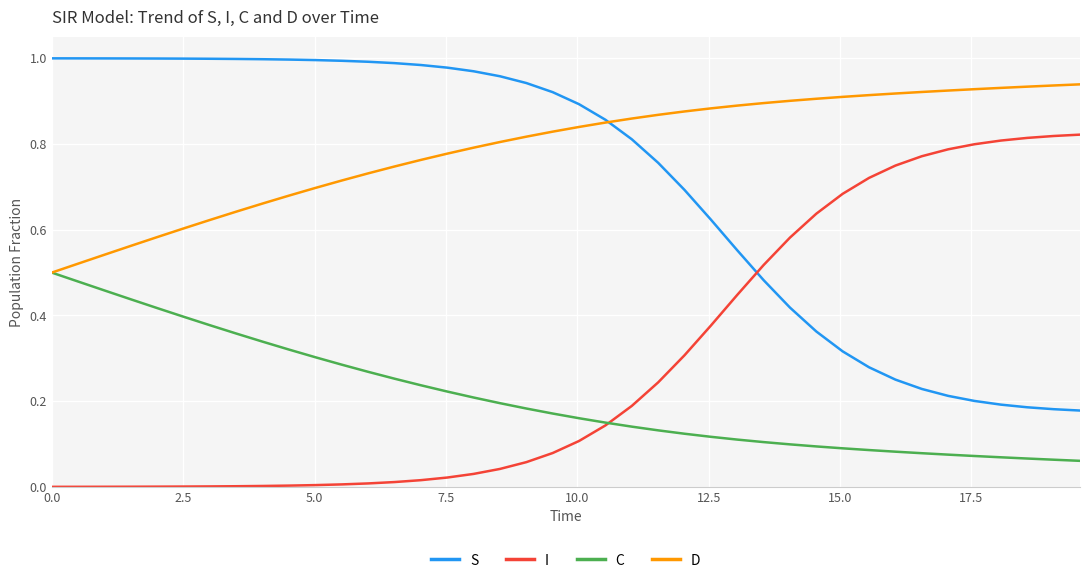

True or false: C and S intersect in this chart.

False